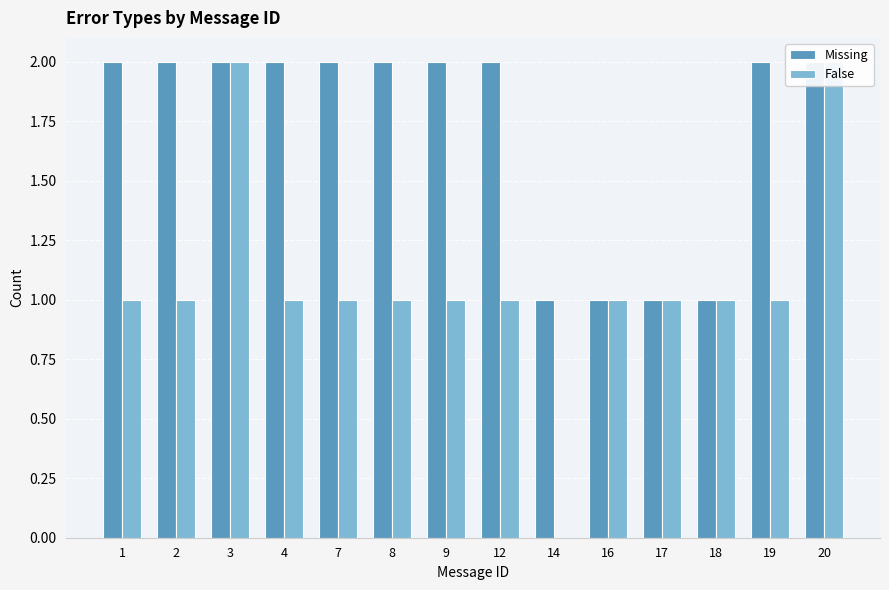

Reading right to left, transcribe all the data shown in this chart.

Missing: 2	2	1	1	1	1	2	2	2	2	2	2	2	2
False: 2	1	1	1	1	0	1	1	1	1	1	2	1	1